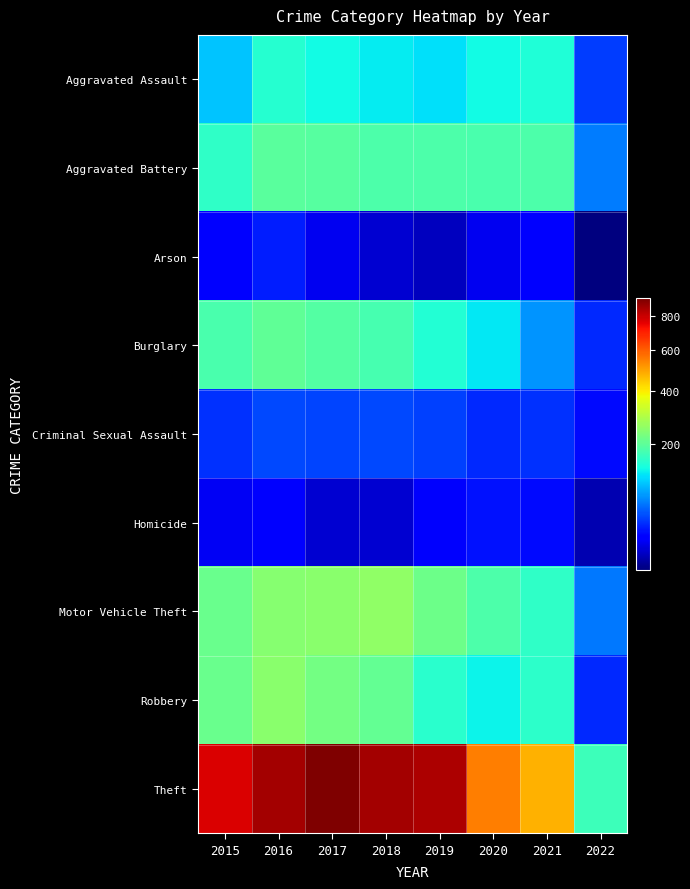

Reading left to right, transcribe all the data shown in this chart.

Aggravated Assault: 2015=95	2016=146	2017=131	2018=119	2019=113	2020=131	2021=142	2022=35
Aggravated Battery: 2015=154	2016=196	2017=191	2018=183	2019=182	2020=180	2021=182	2022=60
Arson: 2015=15	2016=25	2017=12	2018=8	2019=6	2020=12	2021=17	2022=3
Burglary: 2015=178	2016=201	2017=189	2018=176	2019=143	2020=116	2021=71	2022=28
Criminal Sexual Assault: 2015=31	2016=39	2017=37	2018=38	2019=36	2020=28	2021=30	2022=20
Homicide: 2015=13	2016=18	2017=8	2018=8	2019=14	2020=22	2021=20	2022=5
Motor Vehicle Theft: 2015=211	2016=245	2017=247	2018=256	2019=216	2020=184	2021=156	2022=58
Robbery: 2015=212	2016=247	2017=224	2018=204	2019=150	2020=124	2021=153	2022=28
Theft: 2015=774	2016=858	2017=916	2018=856	2019=841	2020=551	2021=475	2022=166